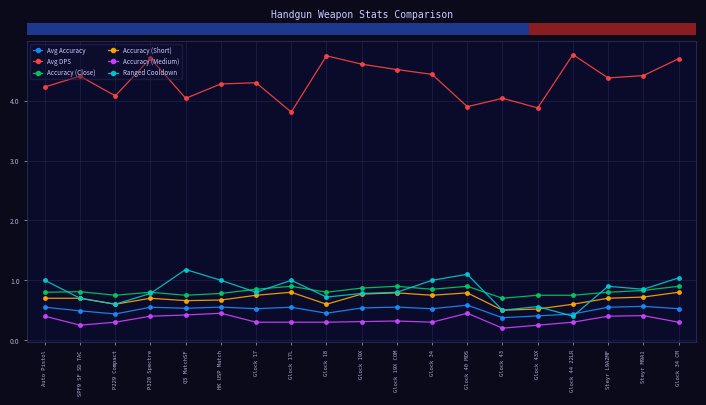

How many lines are shown in the chart?

6